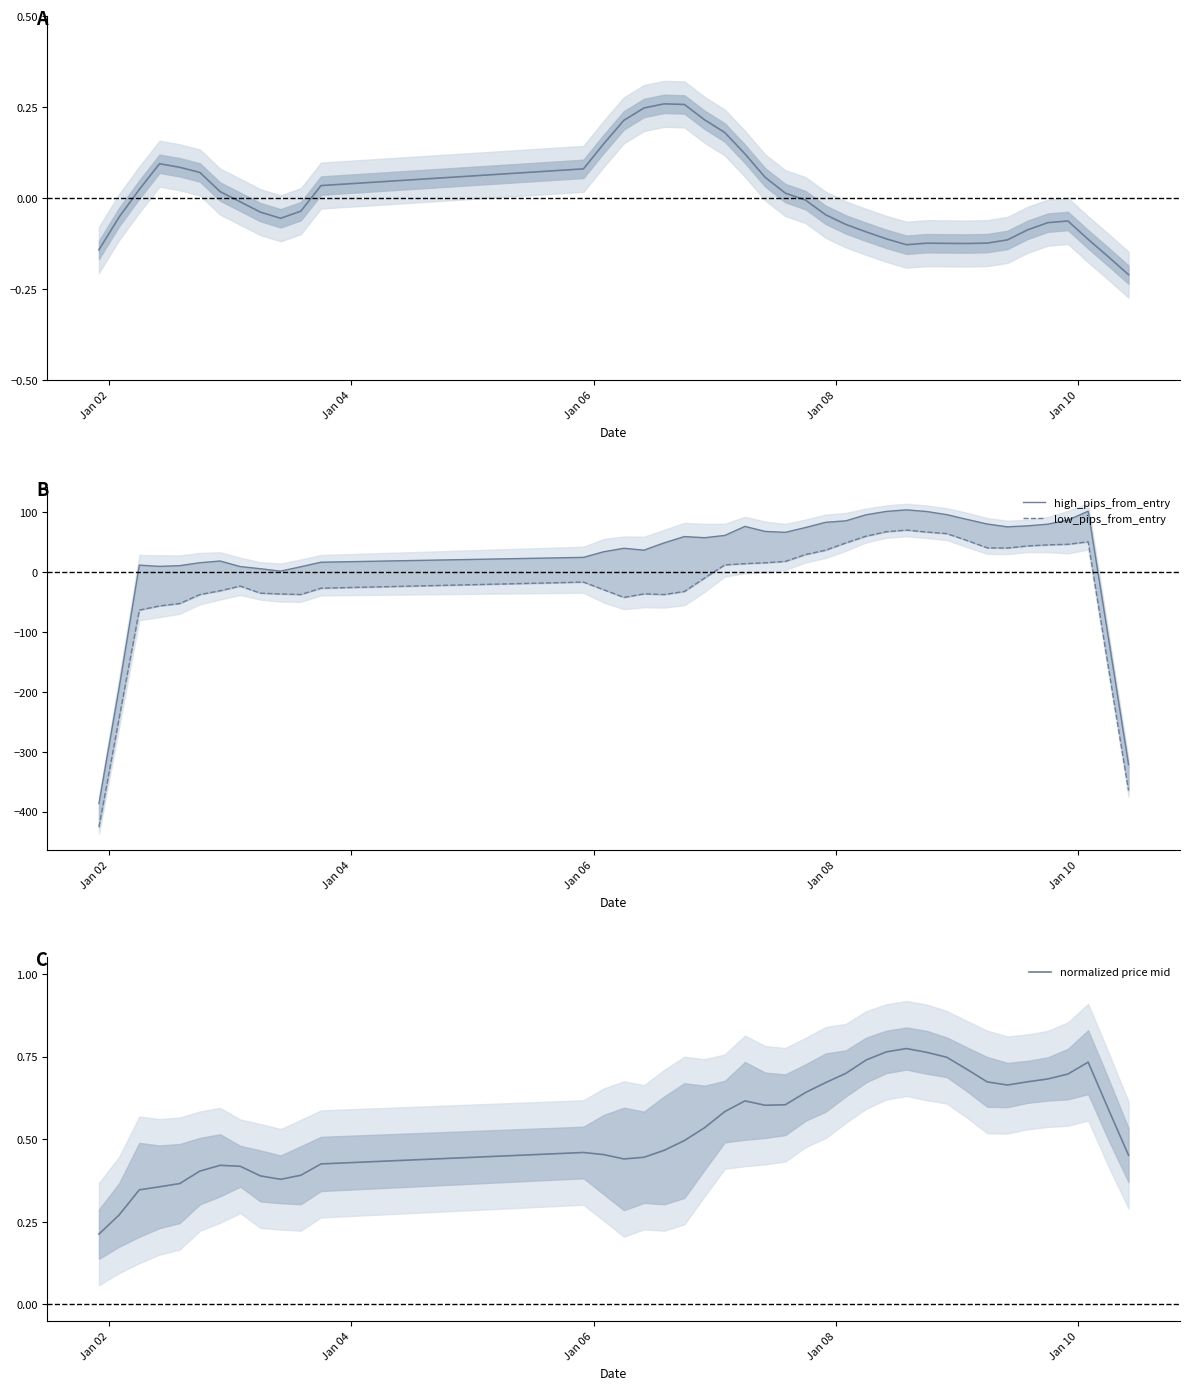

How many normalized price mid values are between 0 and 1?

40